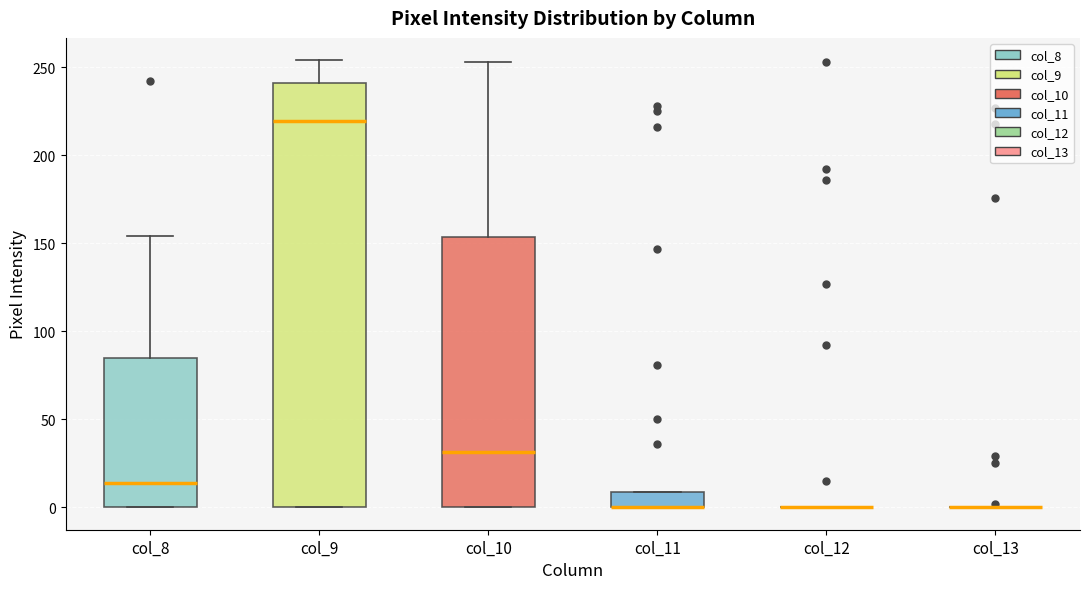

Comparing the boxes themselves (not the whiskers), which one is the tallest?

col_9